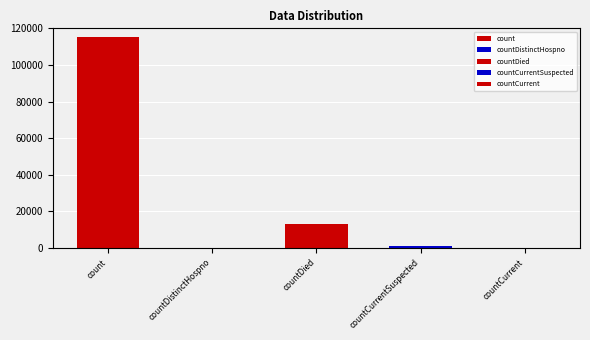

The chart shows a value of 115379 at count. True or false?

True